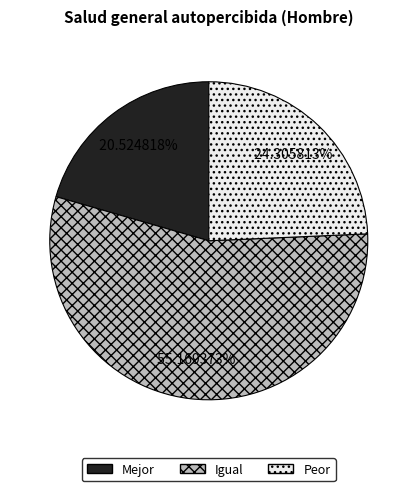

What is the largest slice in the pie chart?

Igual